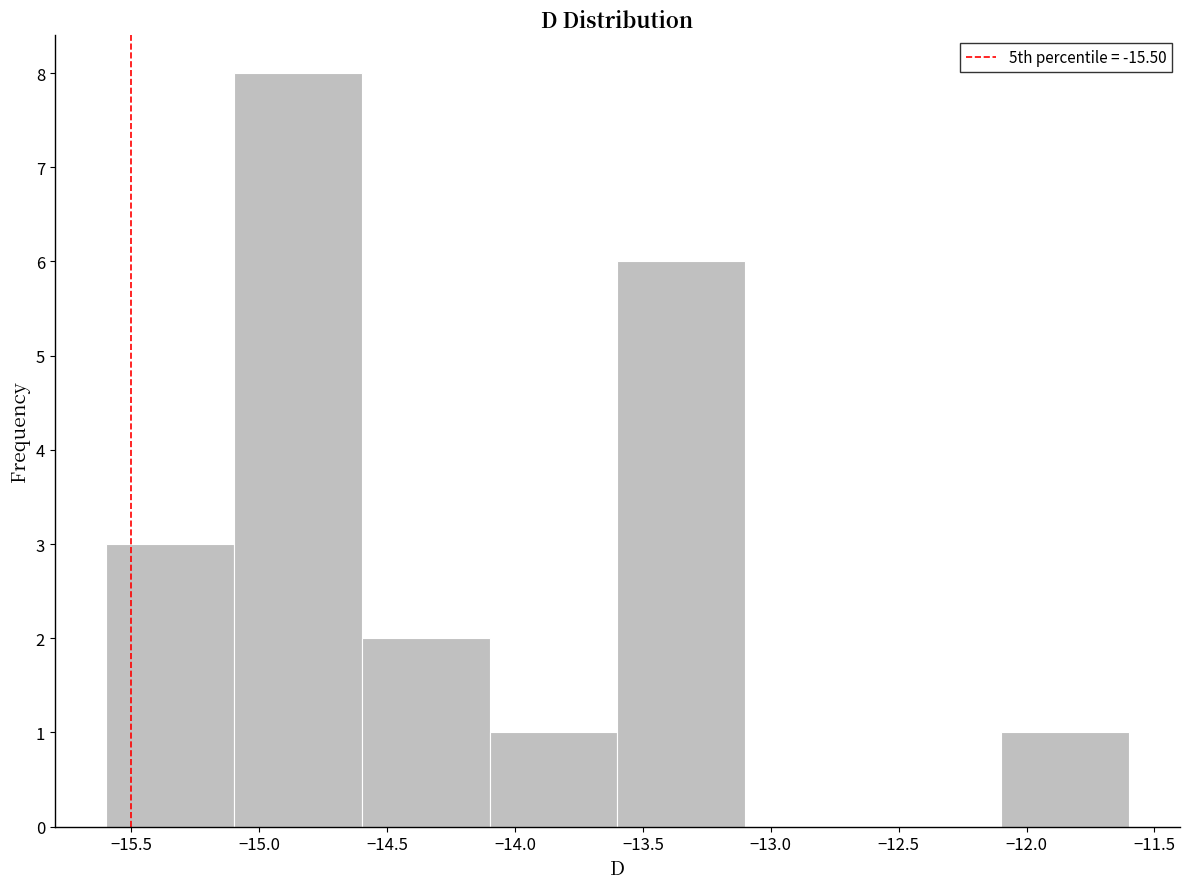

How tall is the bar that spans -13.6 to -13.1 on the x-axis? The values are not printed on the chart, so give them approximately, as read against the axis.

6